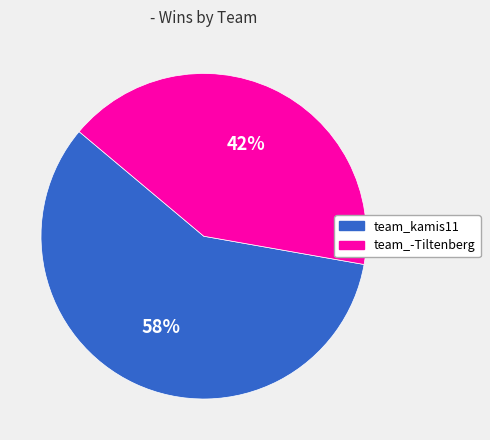

To the nearest percent, what portion does team_kamis11 represent?

58%